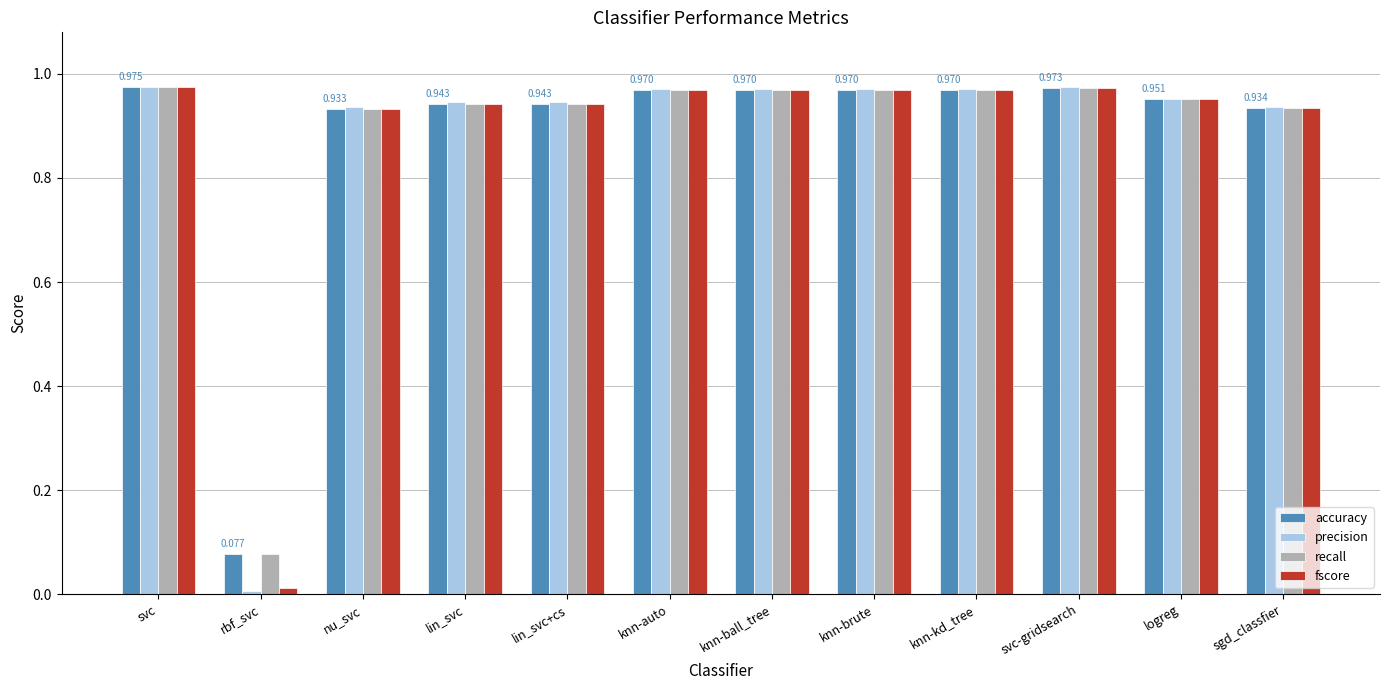

Which category has the lowest value across all series?

rbf_svc